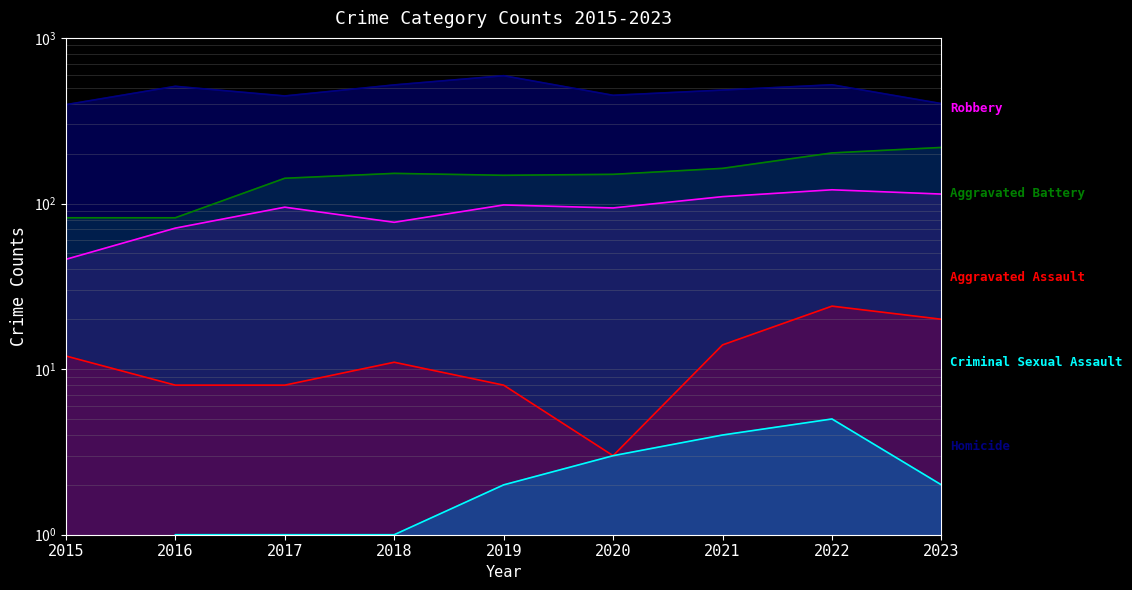

True or false: Robbery and Criminal Sexual Assault intersect in this chart.

False